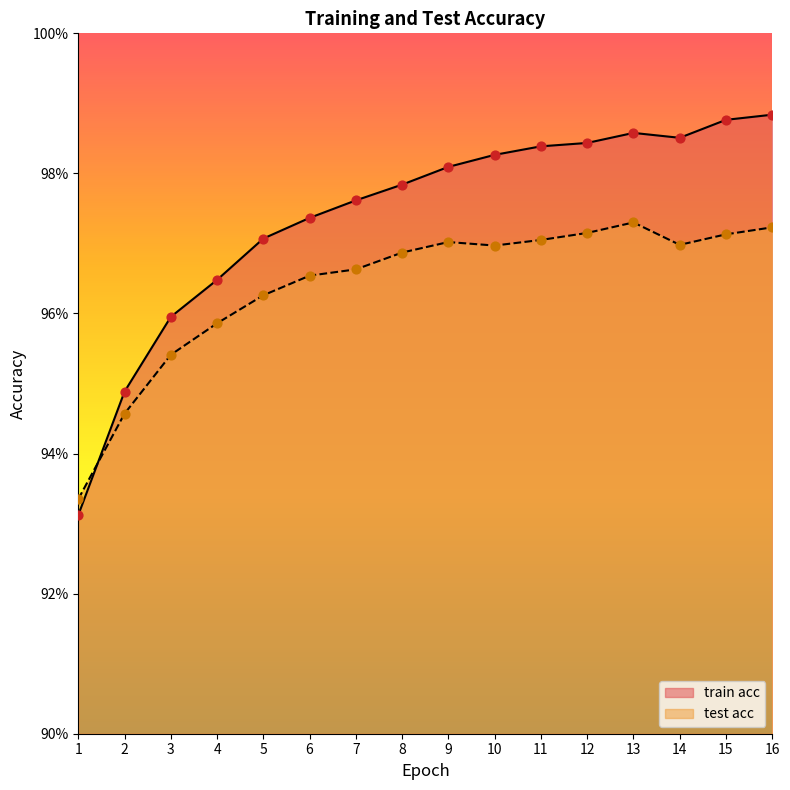

Which series has the largest Y range (max minus min)?

train acc